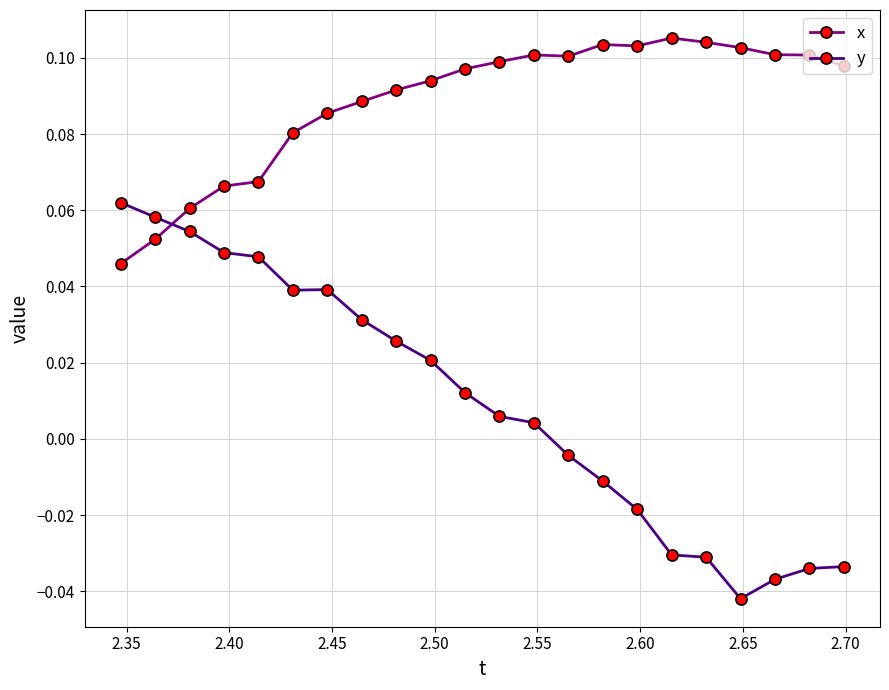

What is the sum of all x values?

1.9